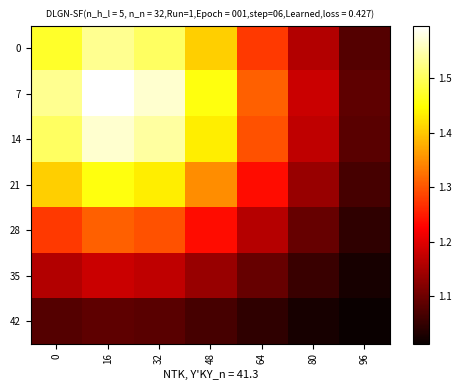

Which series has the widest spread of values?

7